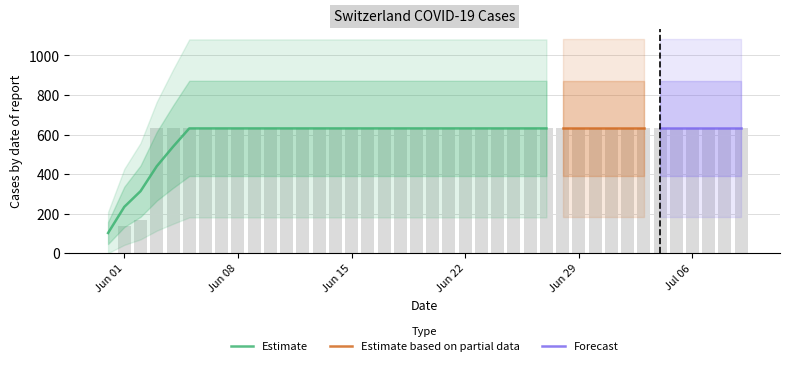

Are the bars grouped side by side (vs. stacked)?

No